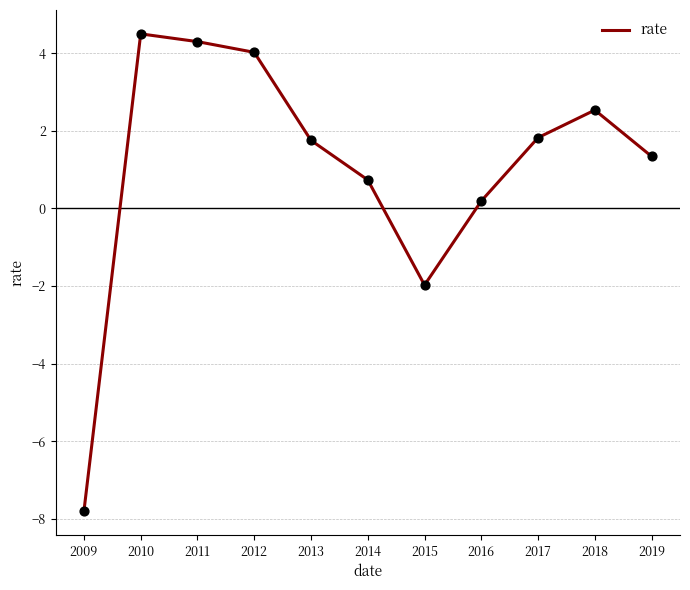

Approximately how many times larger is the value at 2013 compared to 2017?

1.0